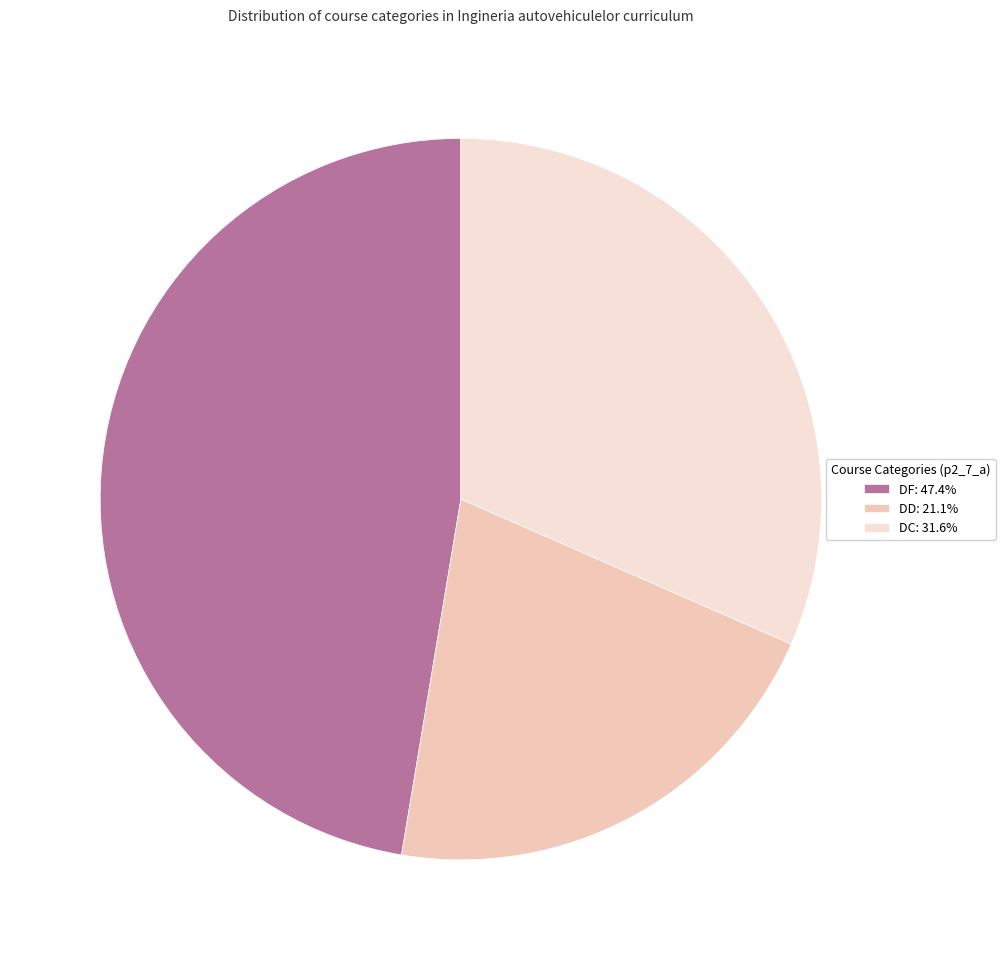

Count the number of slices in the pie.

3